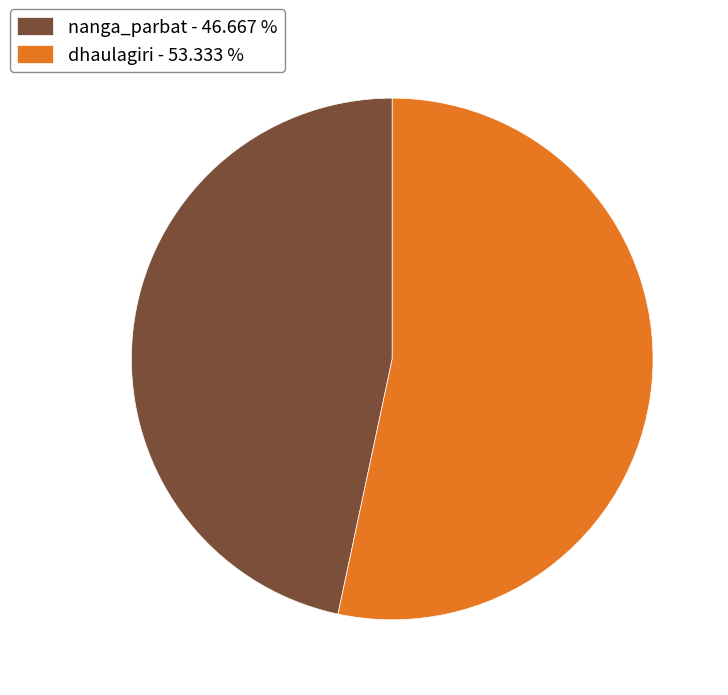

Is it true that dhaulagiri is 44% of the pie?

False